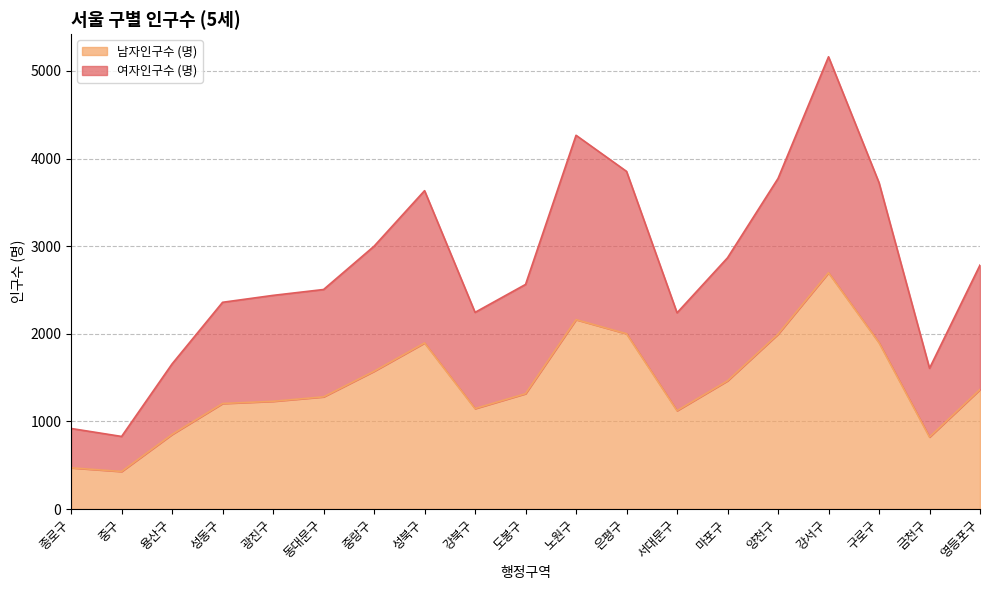

How many lines are shown in the chart?

2